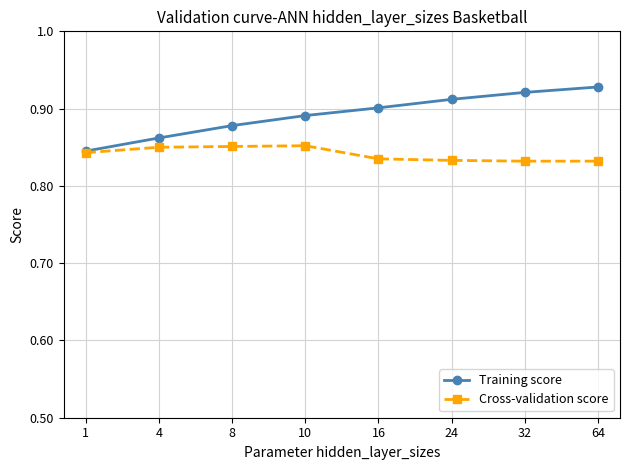

Count the Cross-validation score values in the range 0 to 1.

8